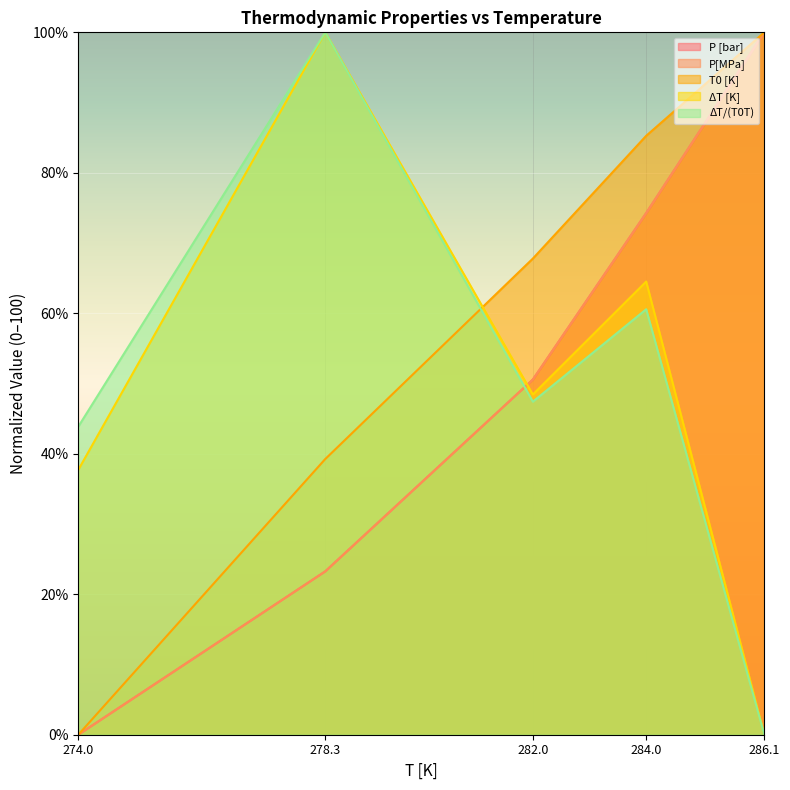

Where do P [bar] and ΔT [K] first cross each other?

278.3 and 282.0